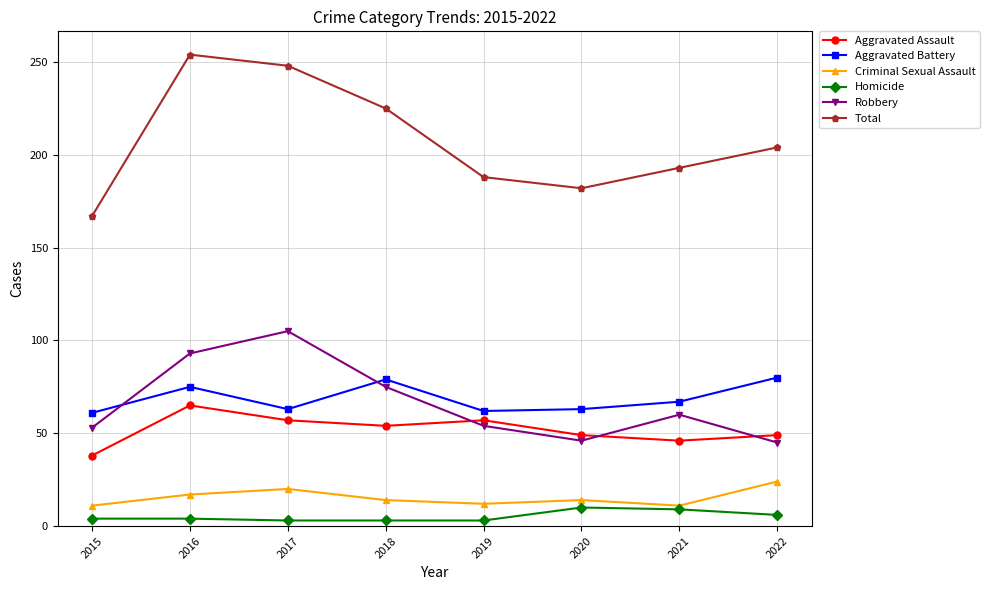

What is the highest value of the Criminal Sexual Assault series?

24